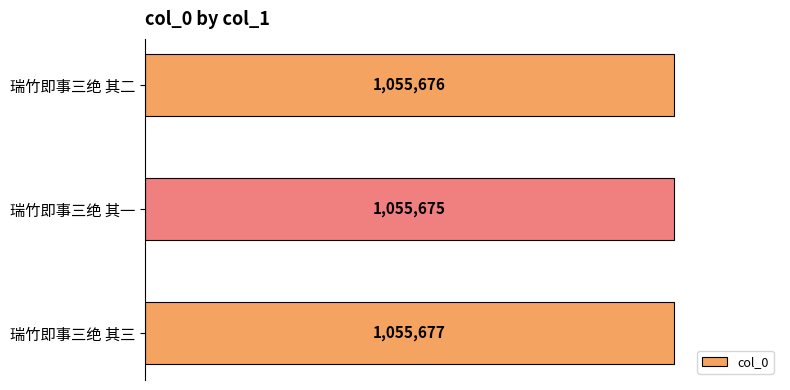

What is the minimum value shown in the chart?

1055675